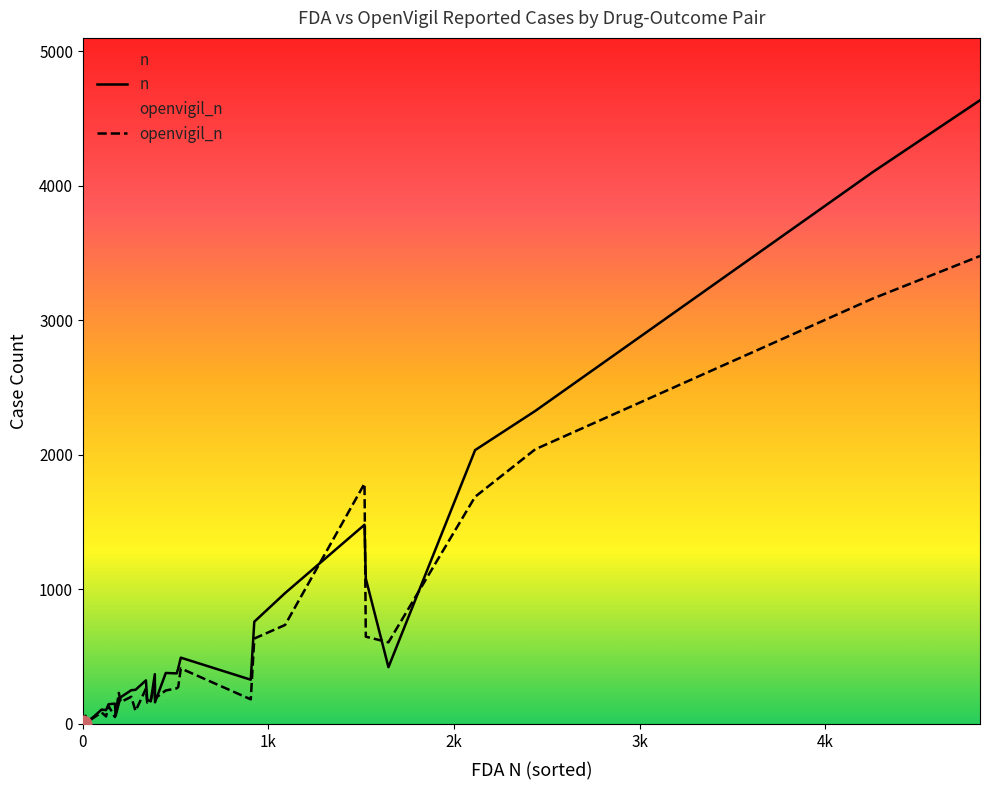

Reading left to right, list all the values displayed in this chart.

n: 0	0	0	0	0	7	25	26	61	20	36	53	107	103	147	151	62	154	199	251	254	324	179	168	370	161	379	376	413	493	329	760	973	1481	1081	422	2036	2327	4102	4637
openvigil_n: 0	0	0	0	0	0	21	23	40	23	30	46	86	56	133	51	73	231	163	202	96	262	159	178	293	190	249	265	274	413	183	635	736	1787	649	607	1689	2042	3162	3479